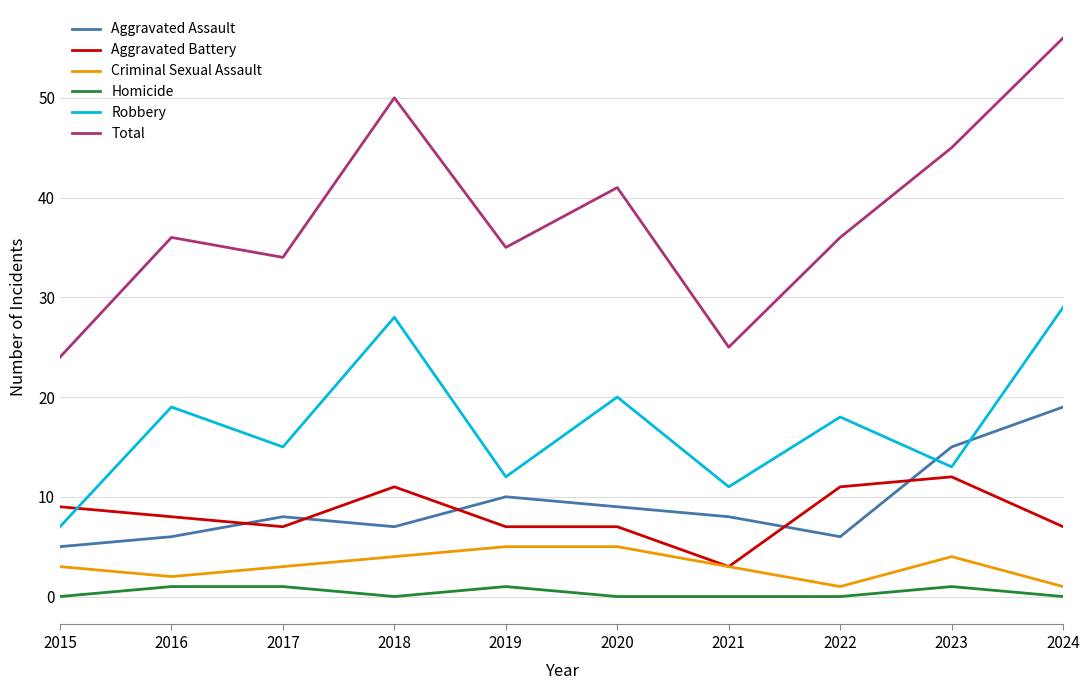

Which series has the largest total across all categories?

Total